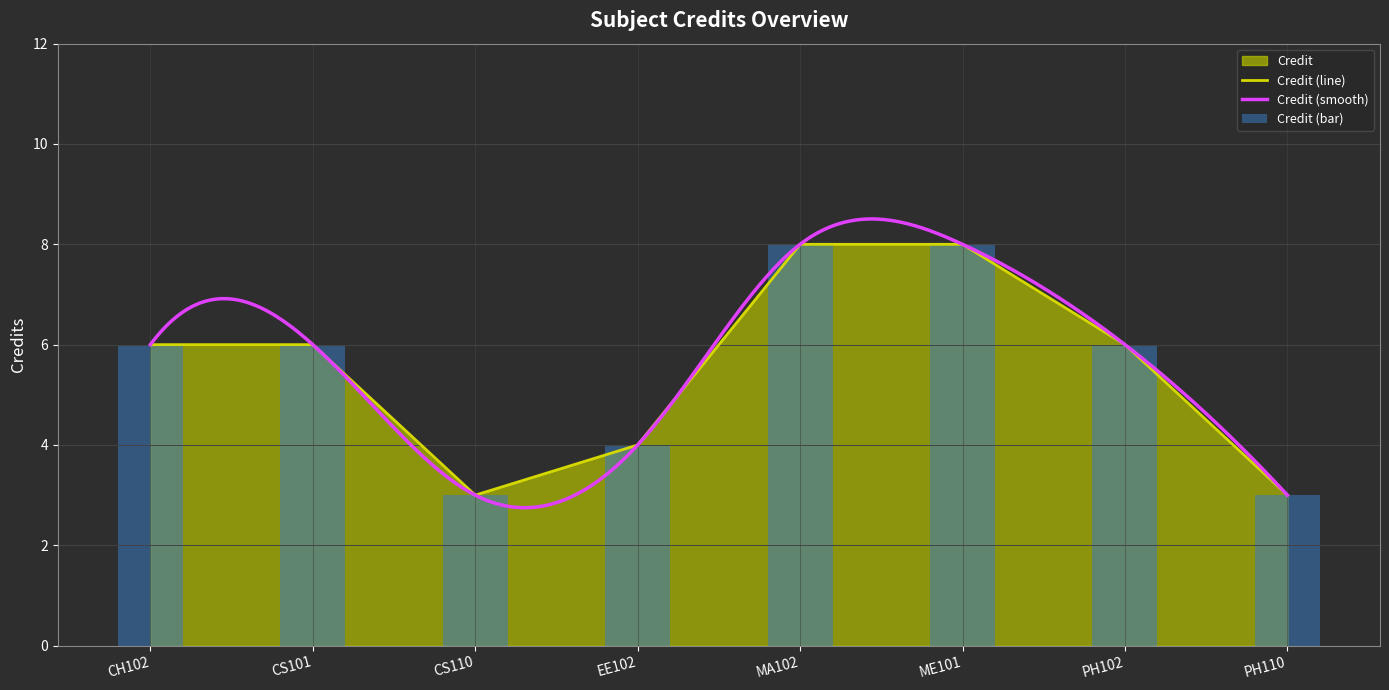

Where does the data first go above 6?

MA102